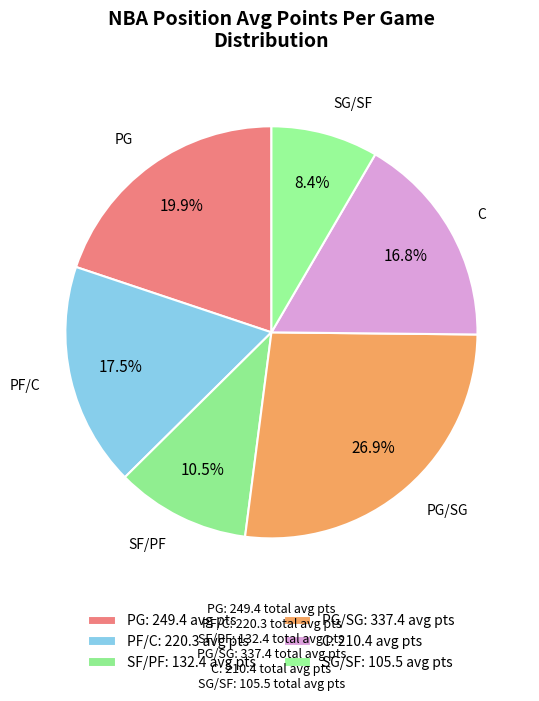

Do PG and PF/C together represent more than half of the pie?

No